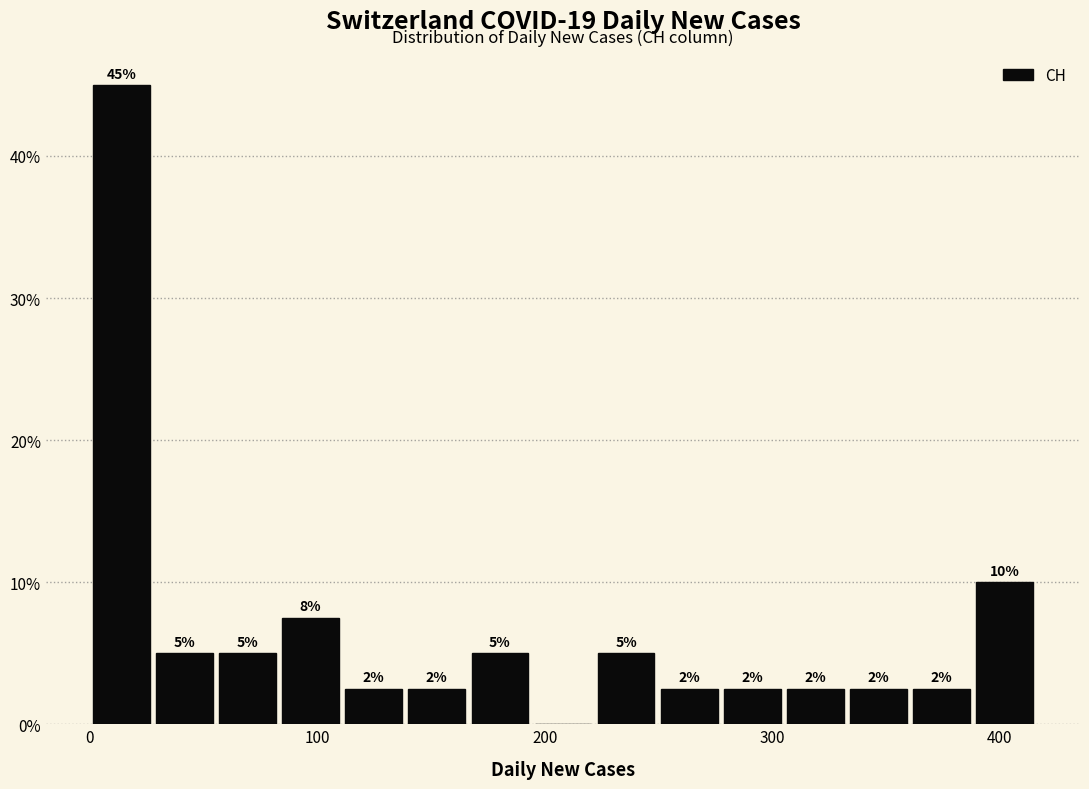

Around what value on the x-axis is the tallest bar? Give the approximate position of its centre, as read against the axis.

10